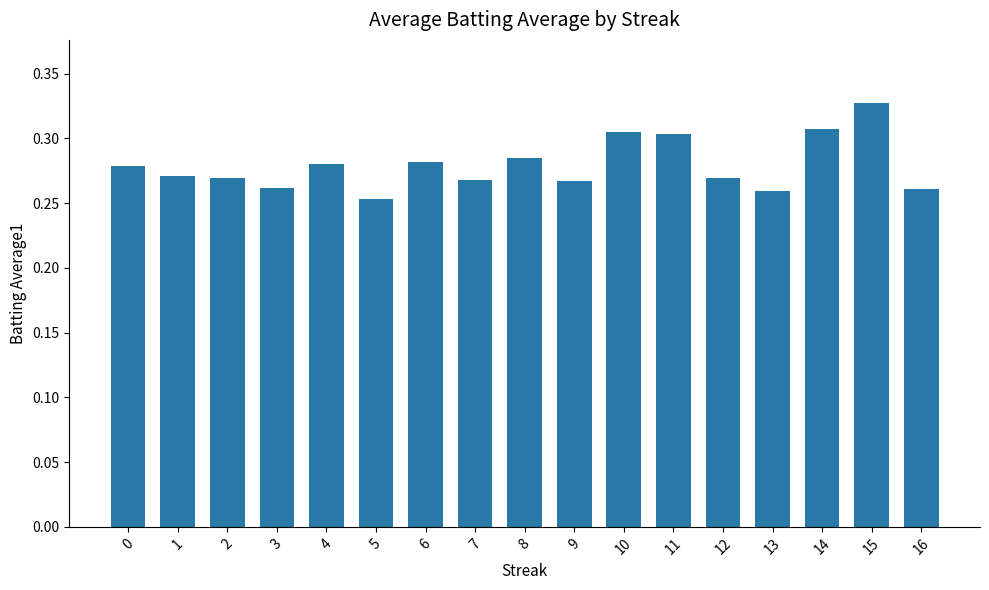

What is the change in value from 2 to 15?

+0.1